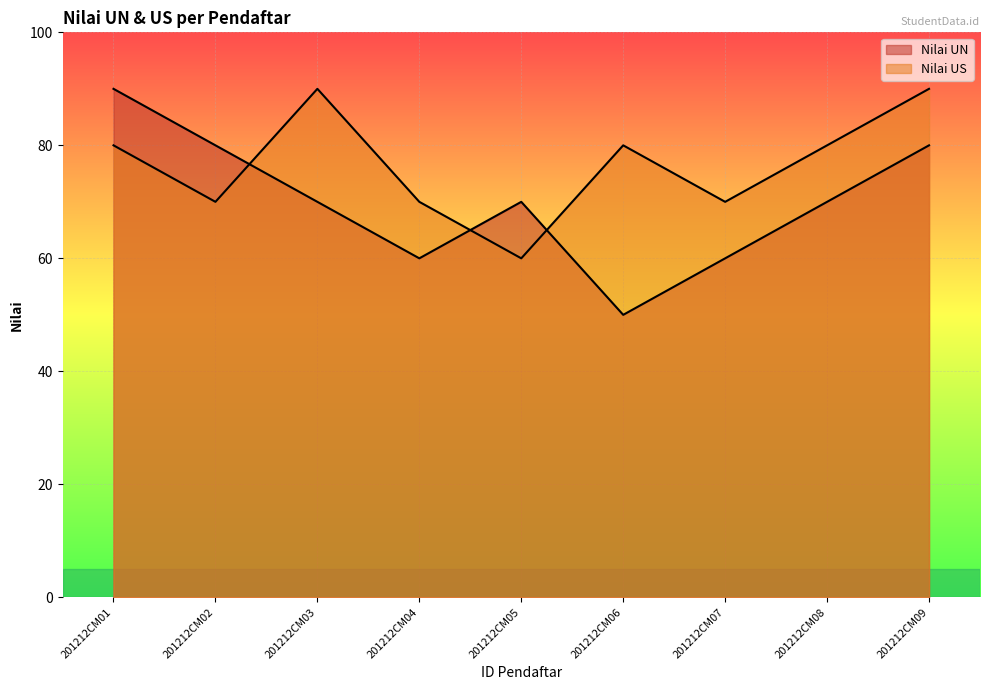

Which series has the widest spread of values?

Nilai UN